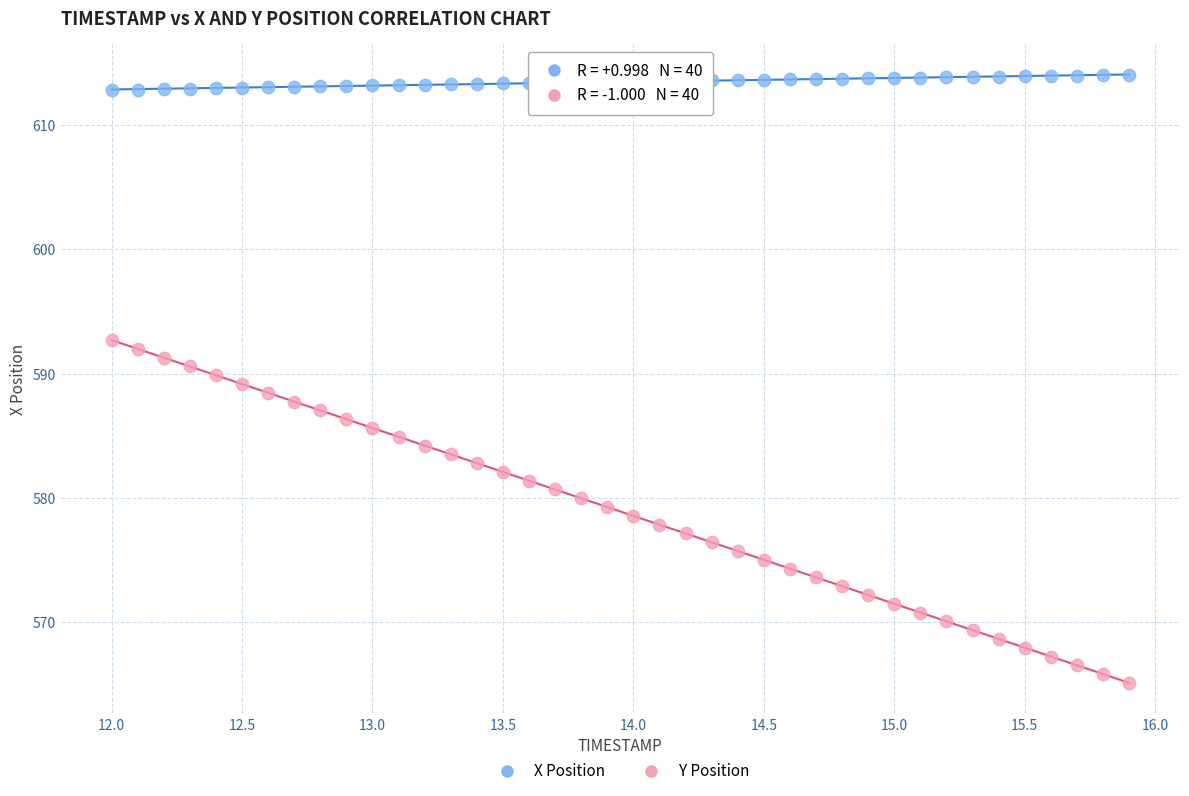

Across all data points, what is the range of X values (max minus min)?

3.9